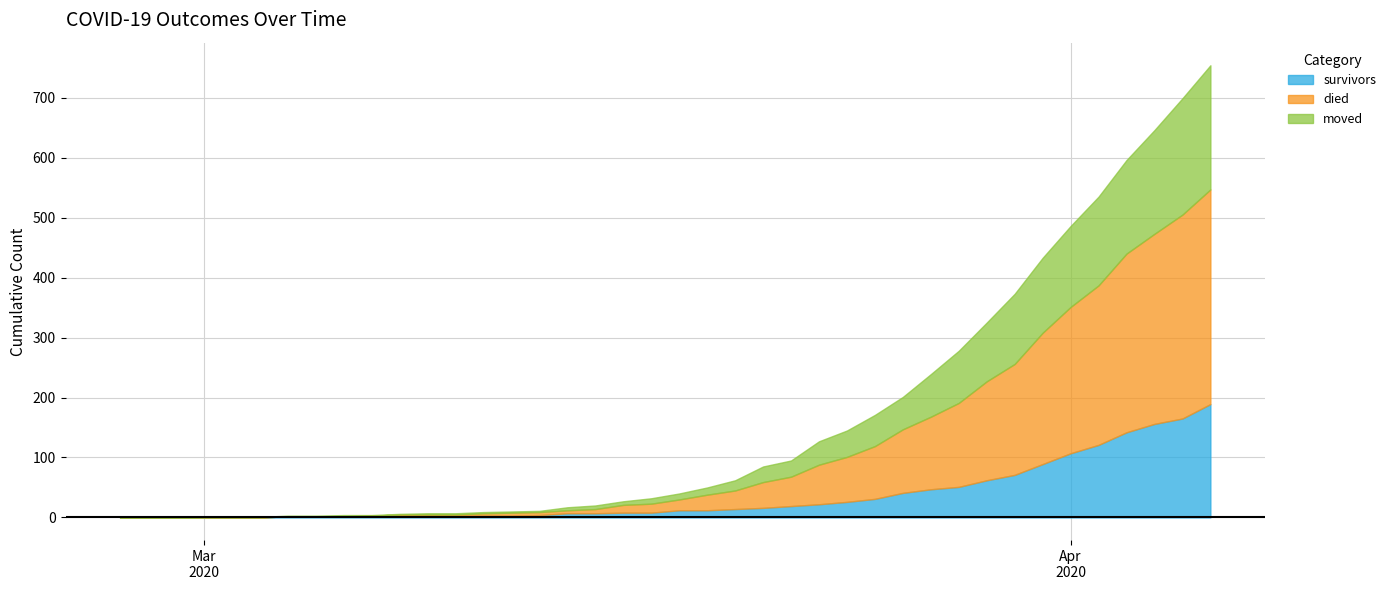

Is the value of died at 2020-03-17 greater than the value of moved at 2020-03-25?

No